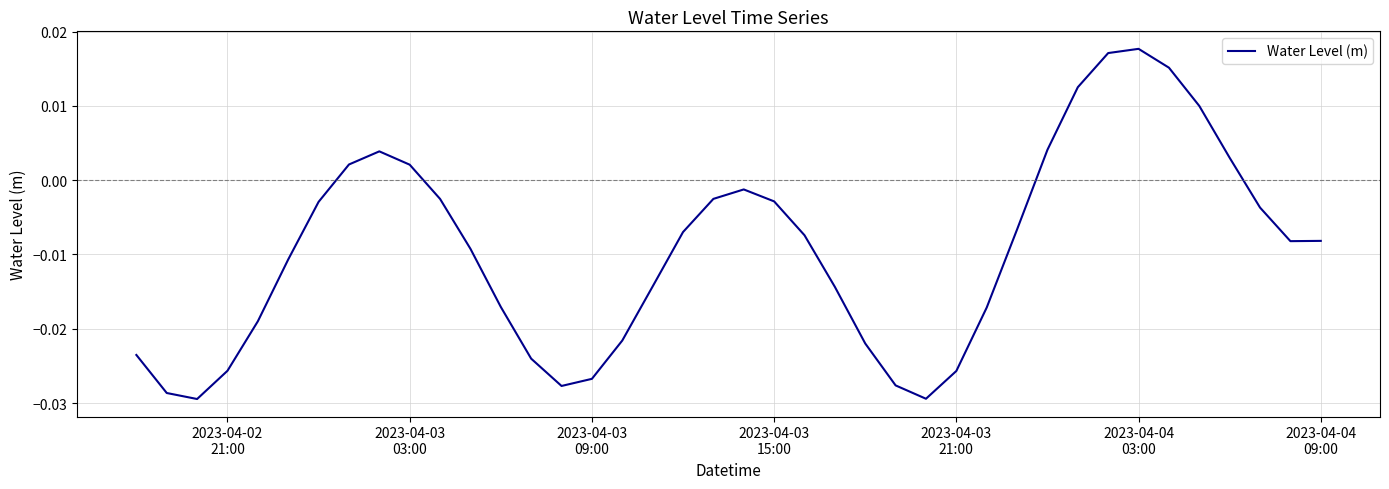

How many lines are shown in the chart?

1